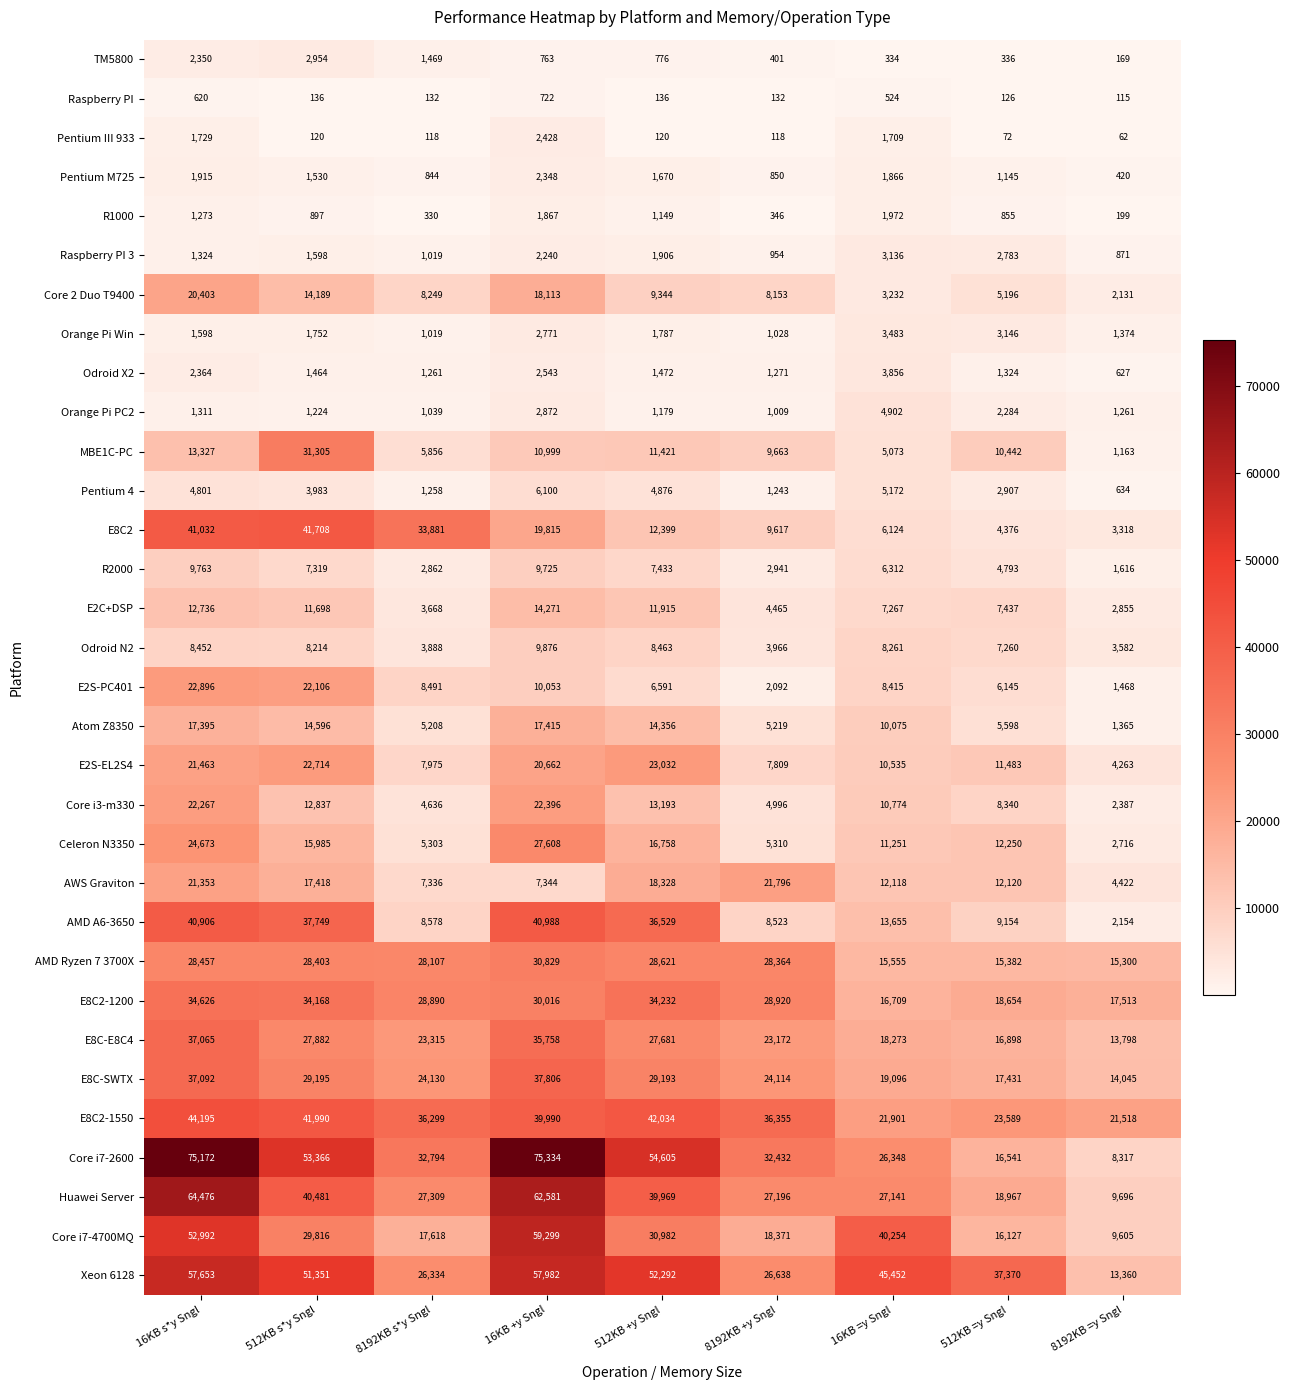

Count the number of data series in this chart.

32